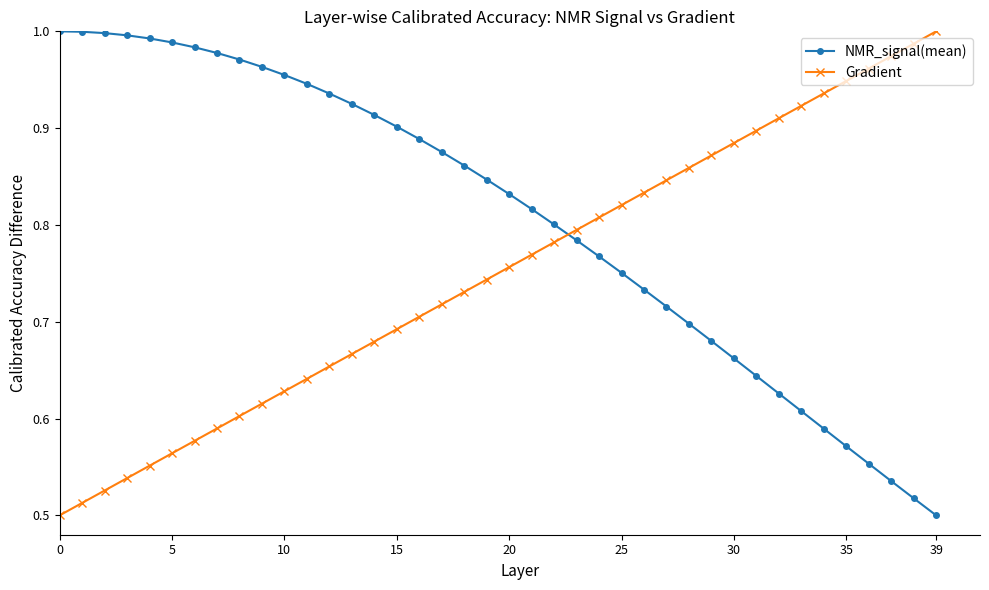

Rank the series by their average value, from highest to lowest.

NMR_signal(mean), Gradient